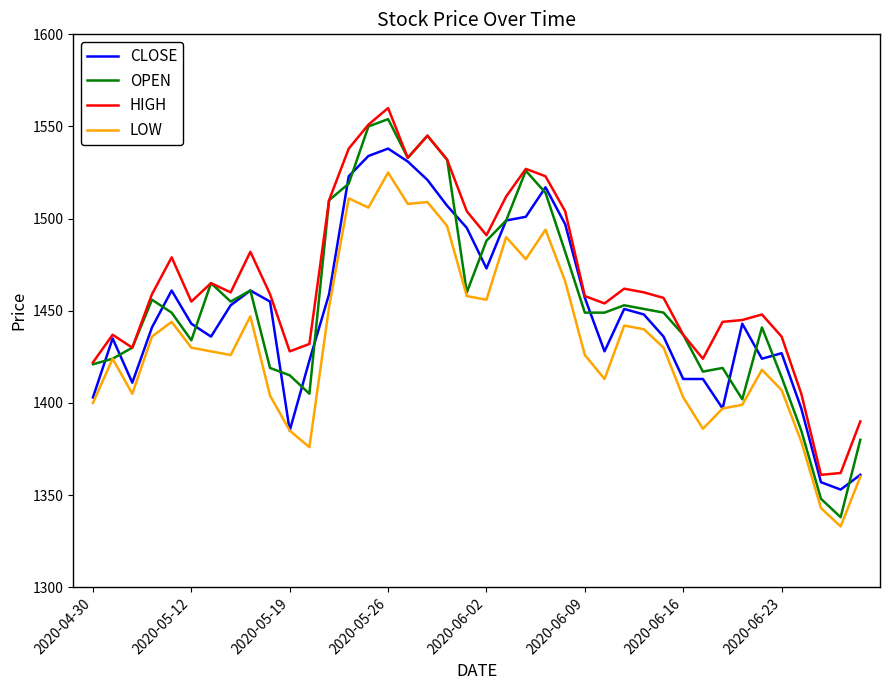

Which series has the largest range (max minus min)?

OPEN